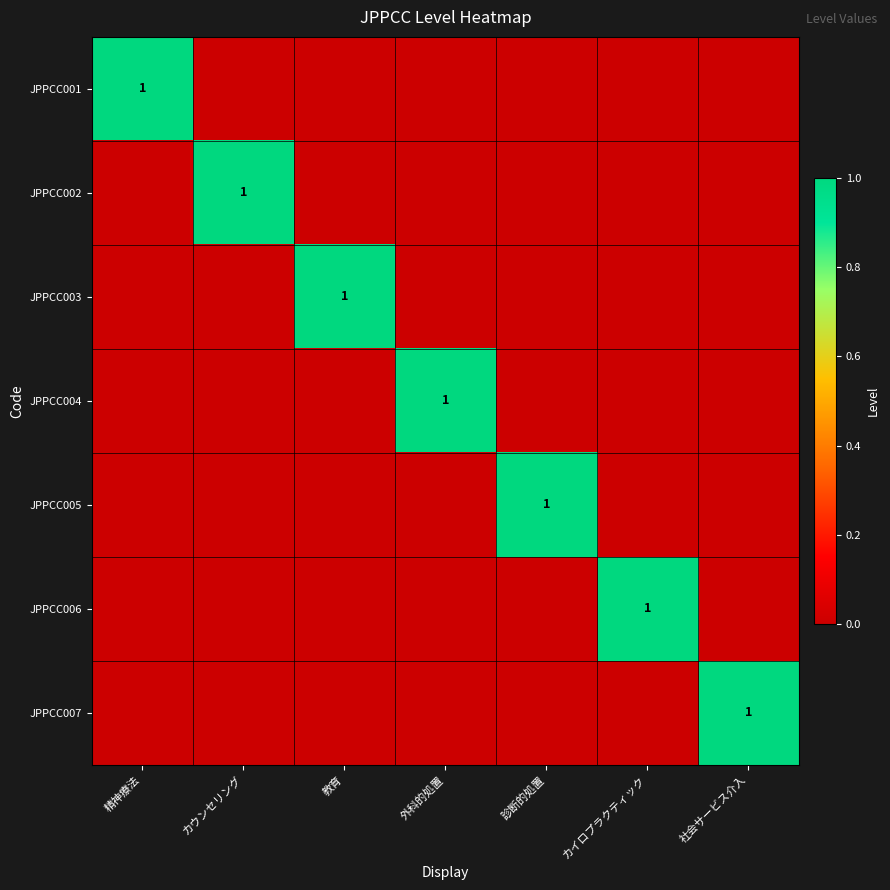

Which has a higher value, 精神療法 or 診断的処置?

精神療法